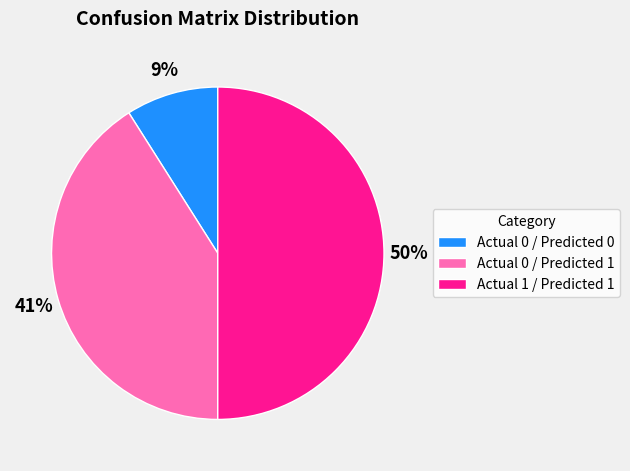

Does Actual 0 / Predicted 0 represent more than half of the total?

No